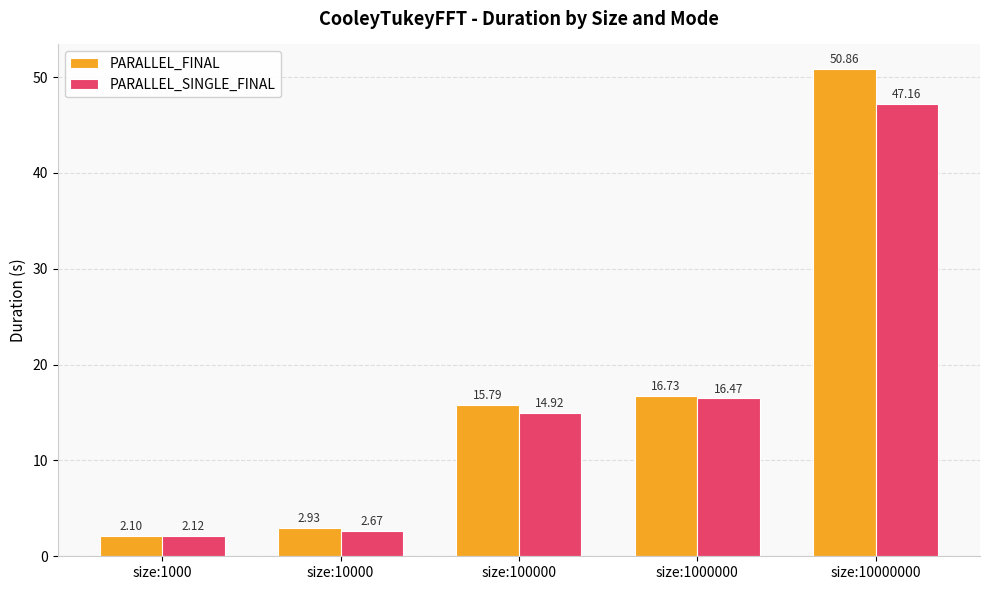

Which series changed the most between size:1000 and size:10000?

PARALLEL_FINAL